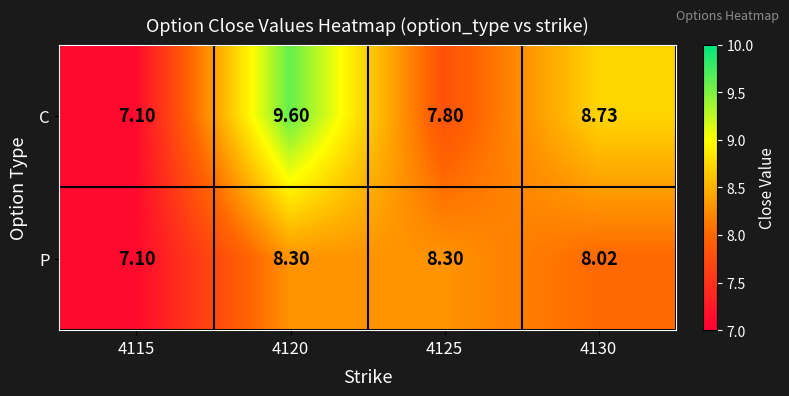

What is the minimum value shown in the chart?

7.1